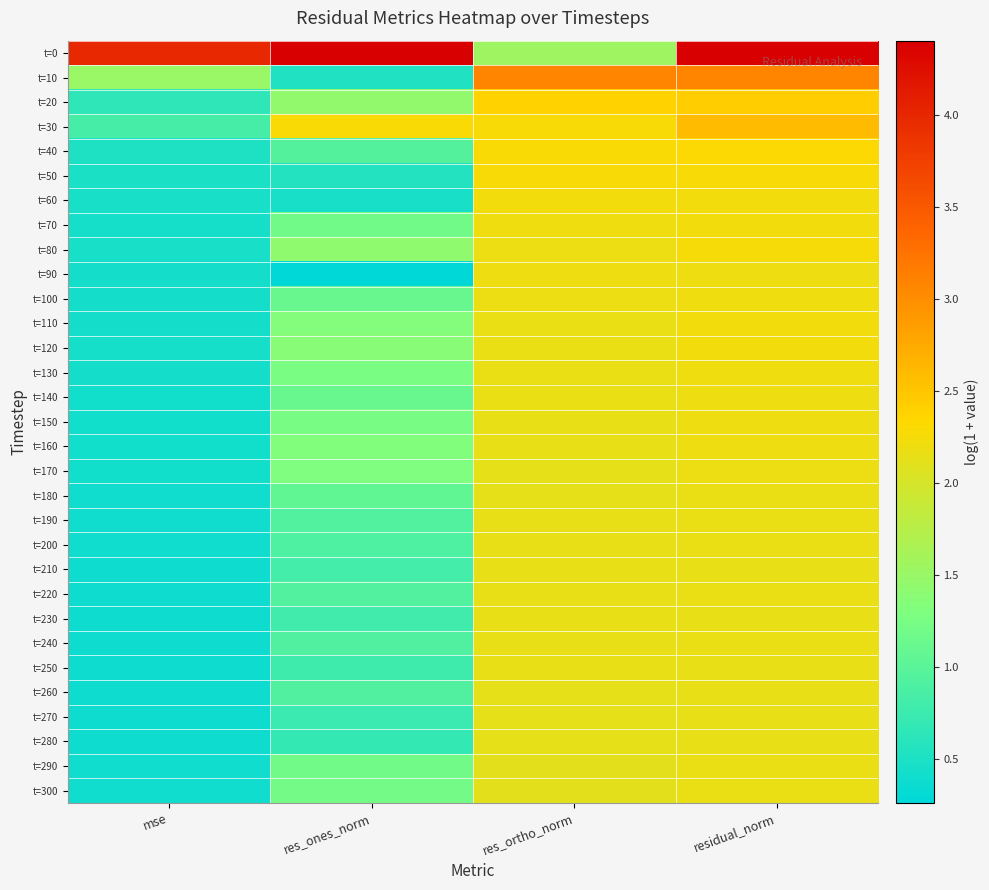

Reading left to right, extract all data points from this chart.

t=0: mse=4.0	res_ones_norm=4.4	res_ortho_norm=1.5	residual_norm=4.4
t=10: mse=1.5	res_ones_norm=0.5	res_ortho_norm=3.1	residual_norm=3.1
t=20: mse=0.6	res_ones_norm=1.5	res_ortho_norm=2.4	residual_norm=2.4
t=30: mse=0.8	res_ones_norm=2.3	res_ortho_norm=2.3	residual_norm=2.6
t=40: mse=0.5	res_ones_norm=1.0	res_ortho_norm=2.3	residual_norm=2.3
t=50: mse=0.5	res_ones_norm=0.5	res_ortho_norm=2.3	residual_norm=2.3
t=60: mse=0.5	res_ones_norm=0.5	res_ortho_norm=2.2	residual_norm=2.3
t=70: mse=0.5	res_ones_norm=1.2	res_ortho_norm=2.2	residual_norm=2.2
t=80: mse=0.5	res_ones_norm=1.4	res_ortho_norm=2.2	residual_norm=2.3
t=90: mse=0.4	res_ones_norm=0.3	res_ortho_norm=2.2	residual_norm=2.2
t=100: mse=0.4	res_ones_norm=1.1	res_ortho_norm=2.2	residual_norm=2.2
t=110: mse=0.4	res_ones_norm=1.3	res_ortho_norm=2.2	residual_norm=2.2
t=120: mse=0.4	res_ones_norm=1.4	res_ortho_norm=2.2	residual_norm=2.2
t=130: mse=0.4	res_ones_norm=1.3	res_ortho_norm=2.2	residual_norm=2.2
t=140: mse=0.4	res_ones_norm=1.1	res_ortho_norm=2.2	residual_norm=2.2
t=150: mse=0.4	res_ones_norm=1.2	res_ortho_norm=2.1	residual_norm=2.2
t=160: mse=0.4	res_ones_norm=1.3	res_ortho_norm=2.1	residual_norm=2.2
t=170: mse=0.4	res_ones_norm=1.3	res_ortho_norm=2.1	residual_norm=2.2
t=180: mse=0.4	res_ones_norm=1.1	res_ortho_norm=2.1	residual_norm=2.2
t=190: mse=0.4	res_ones_norm=0.9	res_ortho_norm=2.1	residual_norm=2.2
t=200: mse=0.4	res_ones_norm=0.9	res_ortho_norm=2.1	residual_norm=2.2
t=210: mse=0.4	res_ones_norm=0.8	res_ortho_norm=2.1	residual_norm=2.2
t=220: mse=0.4	res_ones_norm=0.9	res_ortho_norm=2.1	residual_norm=2.2
t=230: mse=0.4	res_ones_norm=0.8	res_ortho_norm=2.1	residual_norm=2.2
t=240: mse=0.4	res_ones_norm=0.9	res_ortho_norm=2.1	residual_norm=2.2
t=250: mse=0.4	res_ones_norm=0.8	res_ortho_norm=2.1	residual_norm=2.2
t=260: mse=0.4	res_ones_norm=0.9	res_ortho_norm=2.1	residual_norm=2.1
t=270: mse=0.4	res_ones_norm=0.7	res_ortho_norm=2.1	residual_norm=2.1
t=280: mse=0.4	res_ones_norm=0.7	res_ortho_norm=2.1	residual_norm=2.1
t=290: mse=0.4	res_ones_norm=1.2	res_ortho_norm=2.1	residual_norm=2.2
t=300: mse=0.4	res_ones_norm=1.2	res_ortho_norm=2.1	residual_norm=2.2